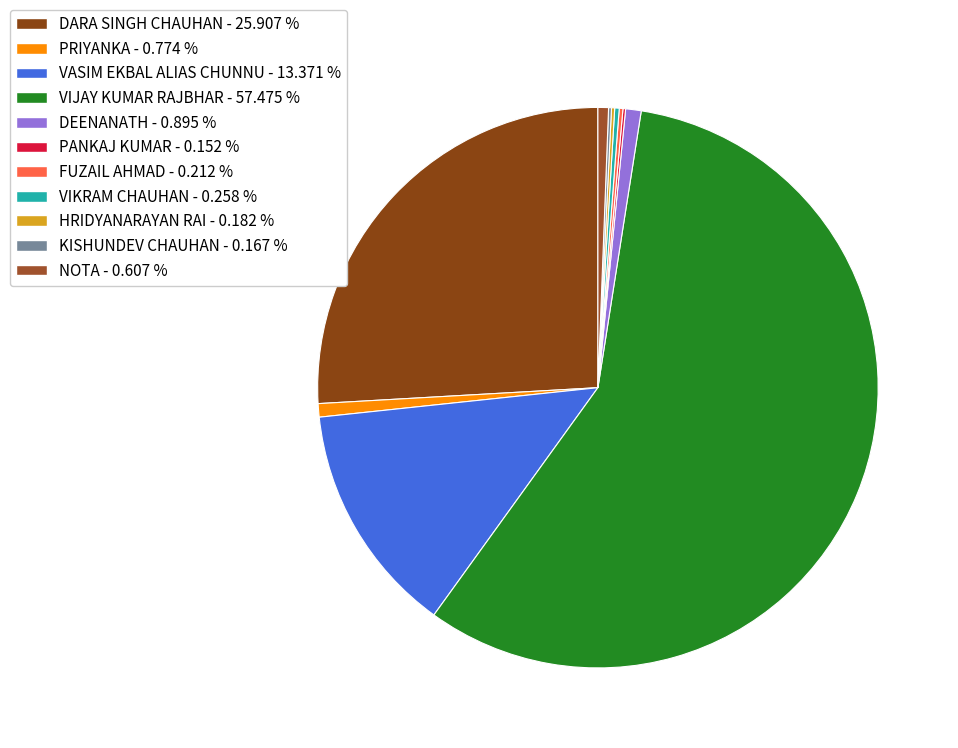

True or false: HRIDYANARAYAN RAI accounts for 13% of the total.

False